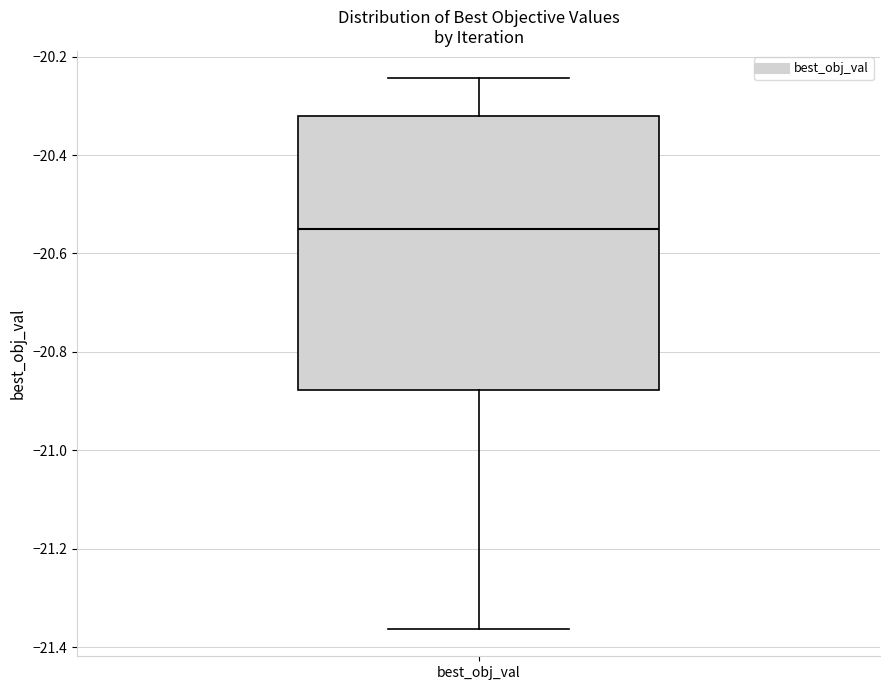

Where is the upper edge of the box for best_obj_val on the y-axis? The values are not printed on the chart, so give them approximately, as read against the axis.

-20.32